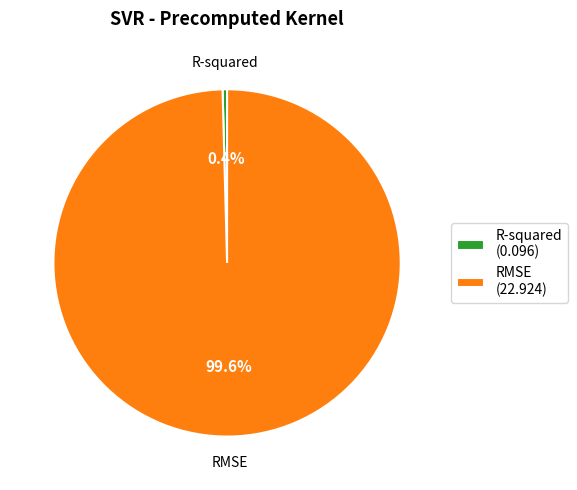

To the nearest percent, what is the combined percentage of R-squared and RMSE?

100%